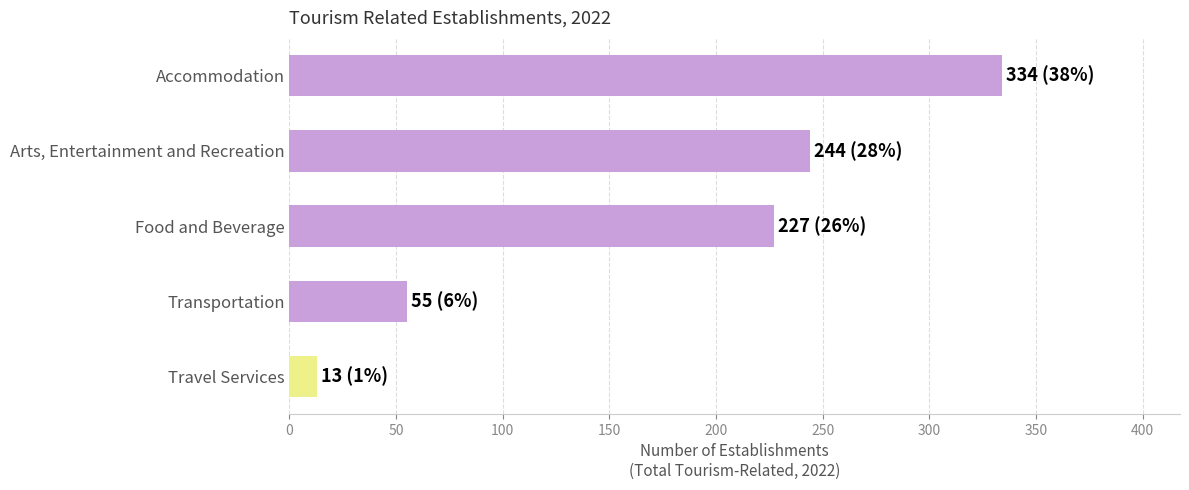

True or false: the data shows 321 at Food and Beverage.

False